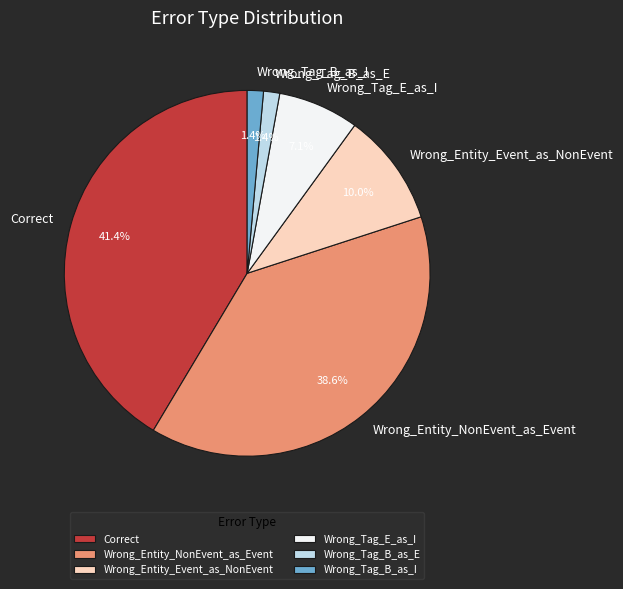

True or false: Wrong_Tag_E_as_I accounts for 1% of the total.

False